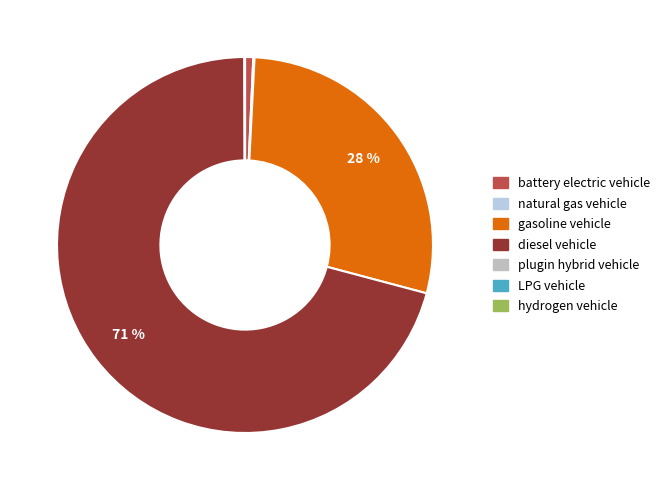

The natural gas vehicle slice represents 1% of the pie. True or false?

False